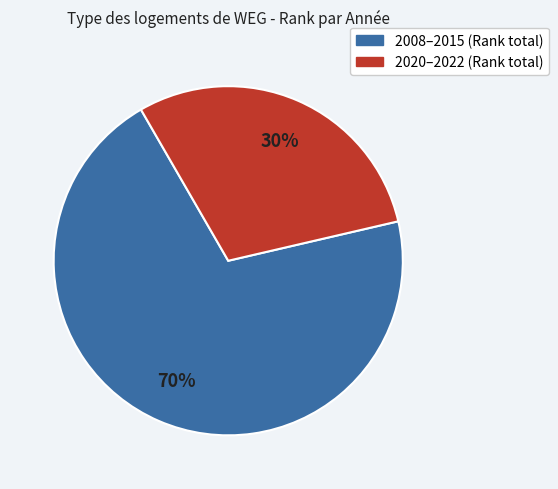

To the nearest percent, what is the average slice percentage?

50%